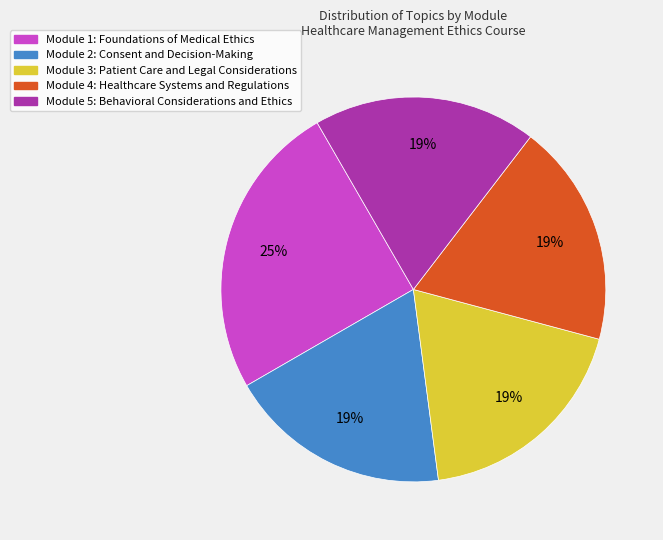

Count the number of slices in the pie.

5